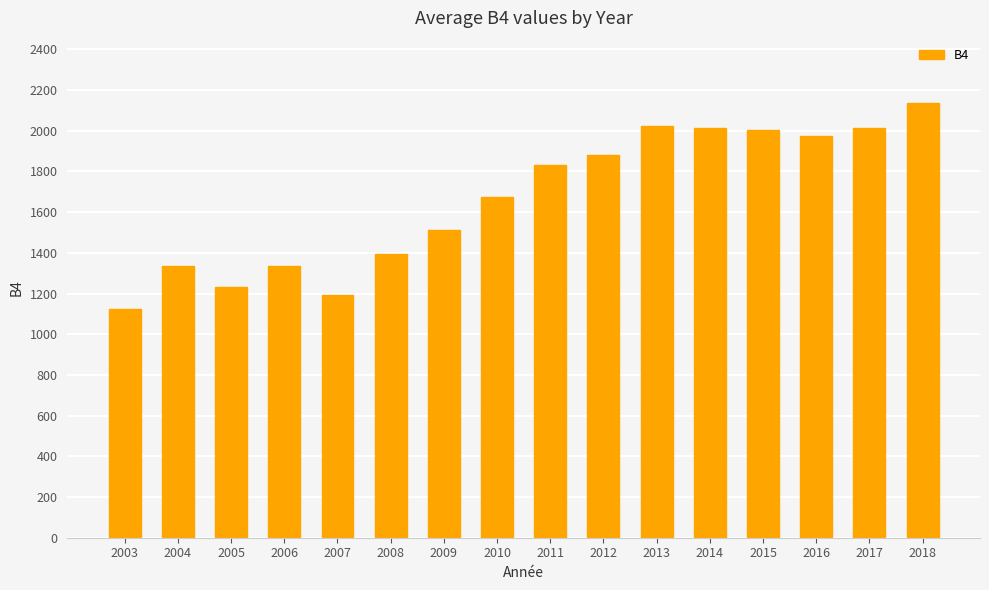

Count the number of data series in this chart.

1